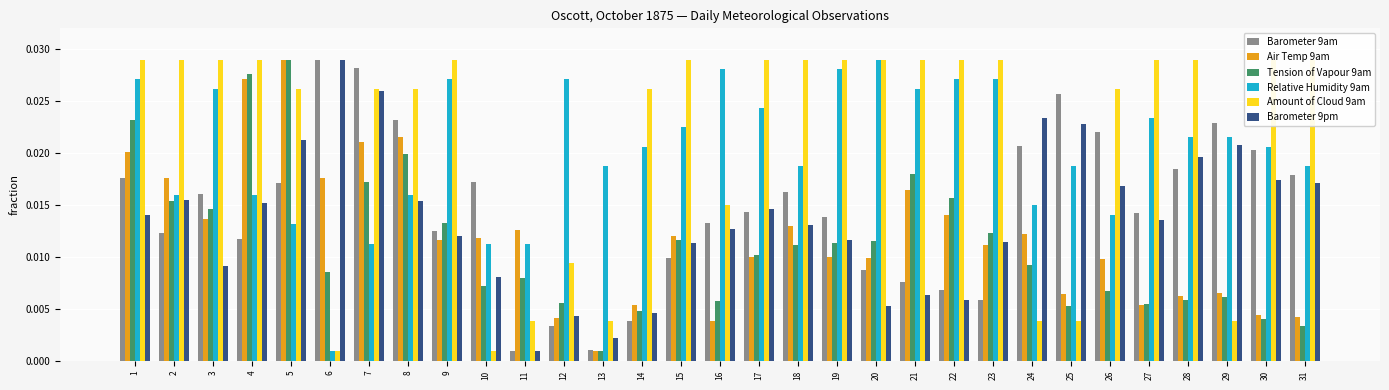

At which category is the sum across all series the highest?

5